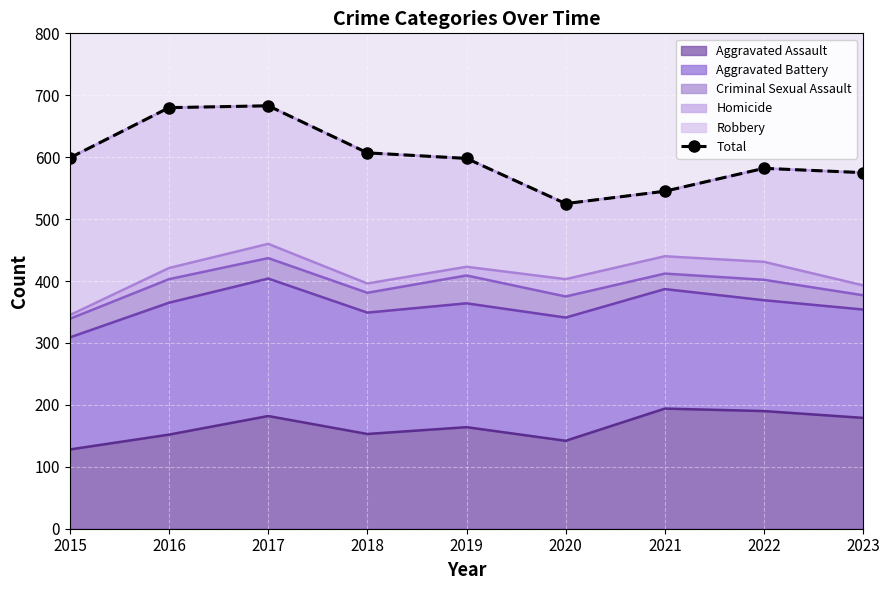

Reading left to right, transcribe all the data shown in this chart.

599	680	683	607	598	525	545	582	575